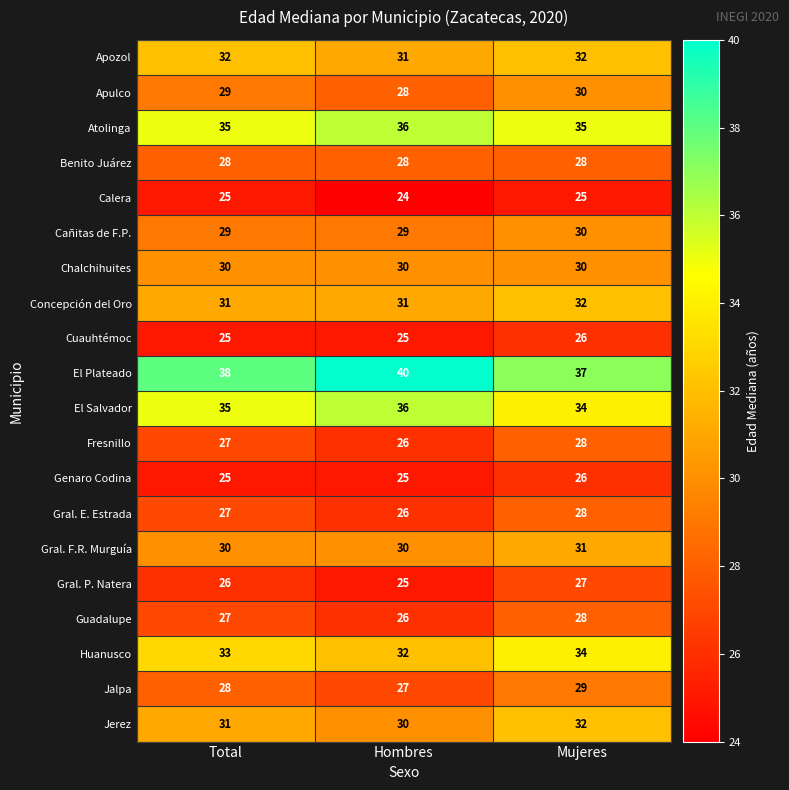

At which category is the sum across all series the highest?

Mujeres